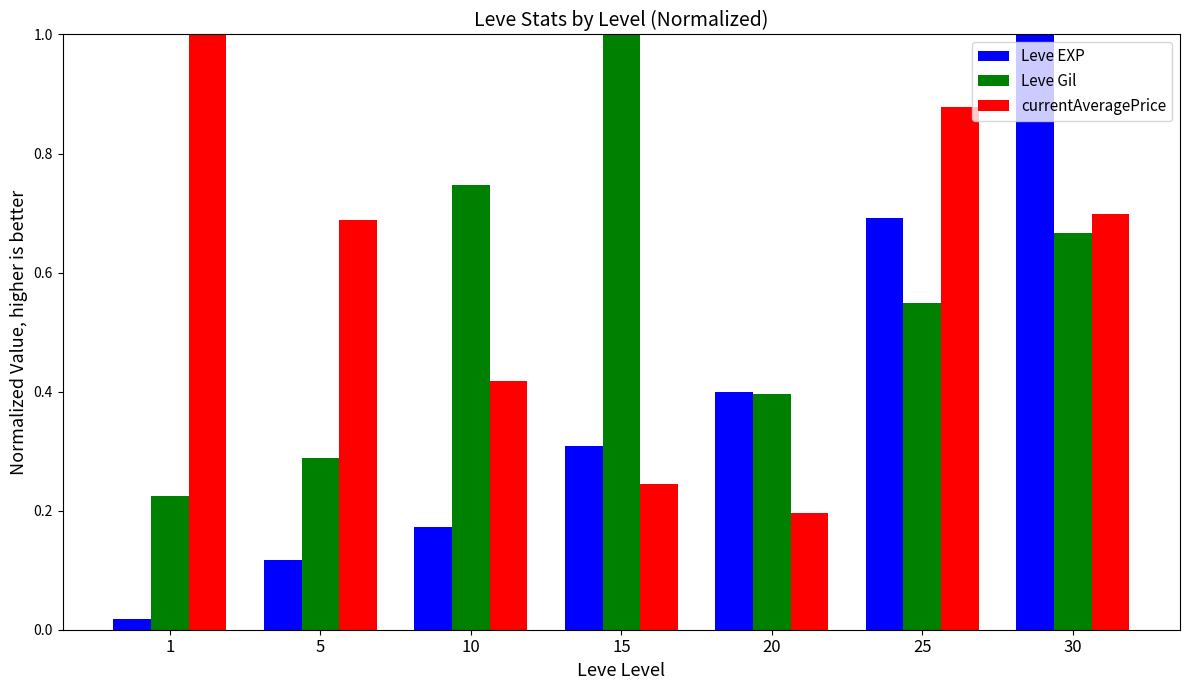

Between 15 and 30, which series saw the biggest shift?

Leve EXP